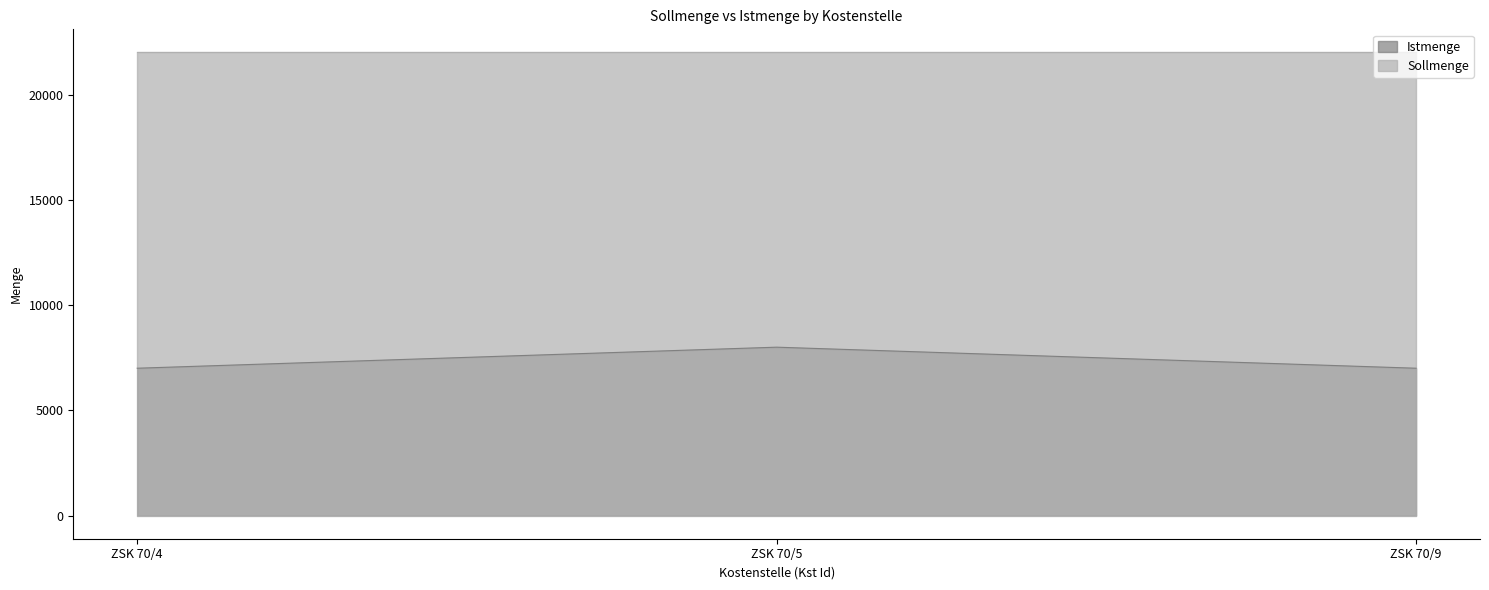

Rank the categories by value from lowest to highest.

ZSK 70/4, ZSK 70/9, ZSK 70/5